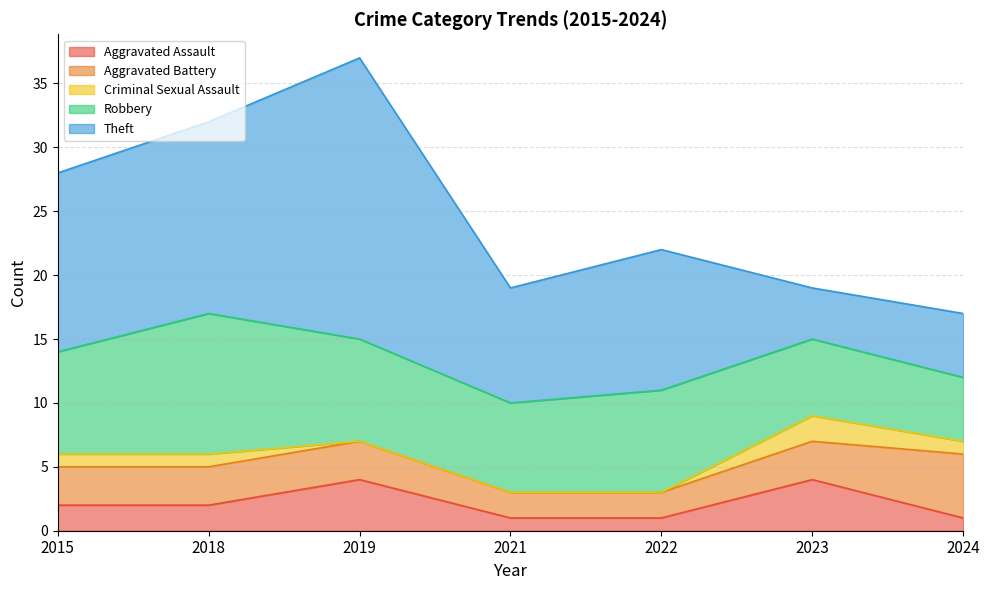

At which category does Theft reach its first local peak?

2019